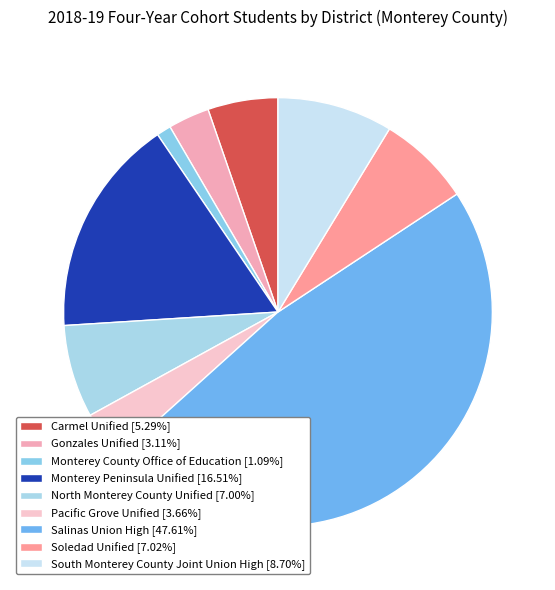

Combined, what portion of the pie is Salinas Union High and Gonzales Unified?

50.7%